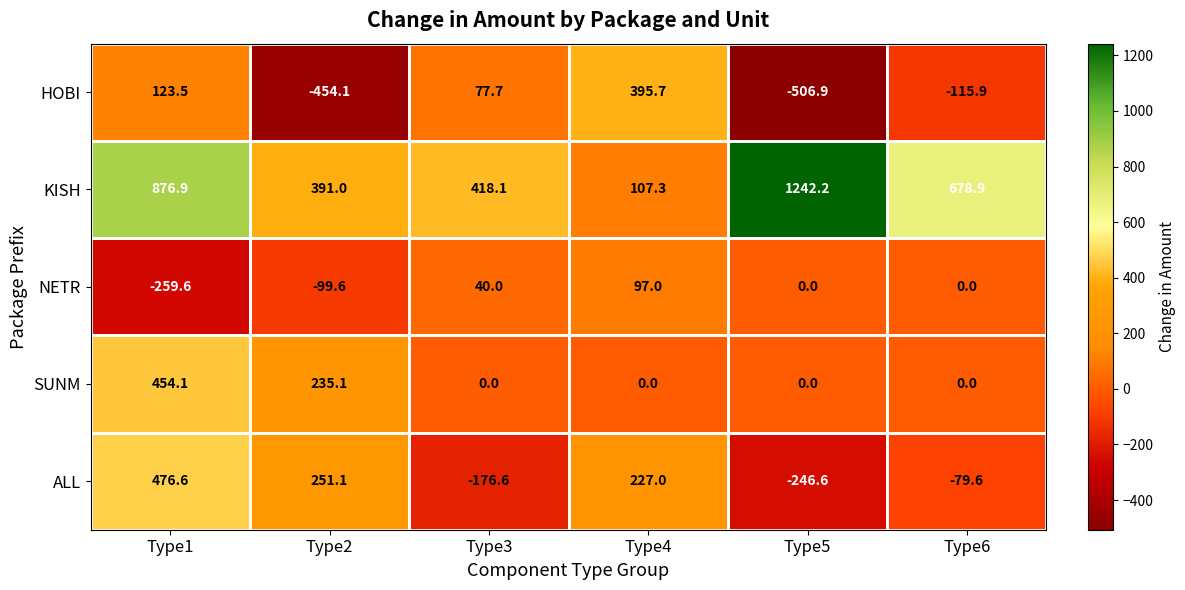

Is the value of NETR at Type5 greater than the value of SUNM at Type1?

No